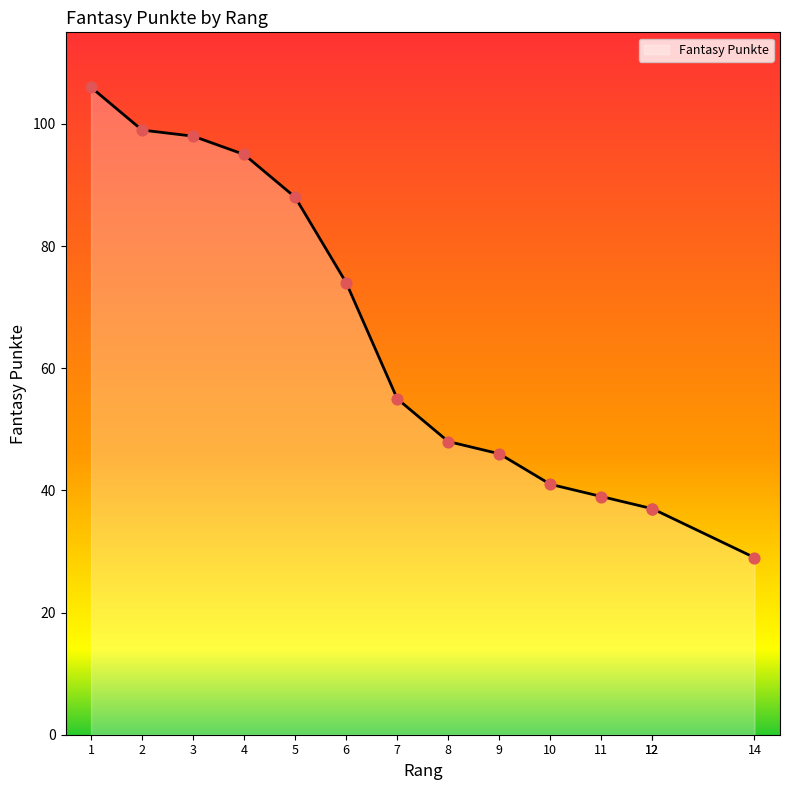

Which has a higher value, 12 or 1?

1